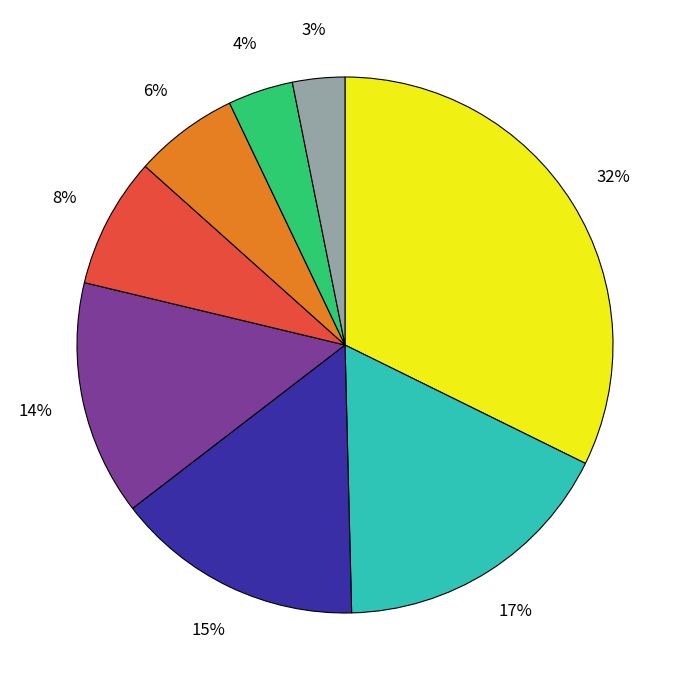

To the nearest percent, what is the difference between the largest and smallest slice percentages?

29%